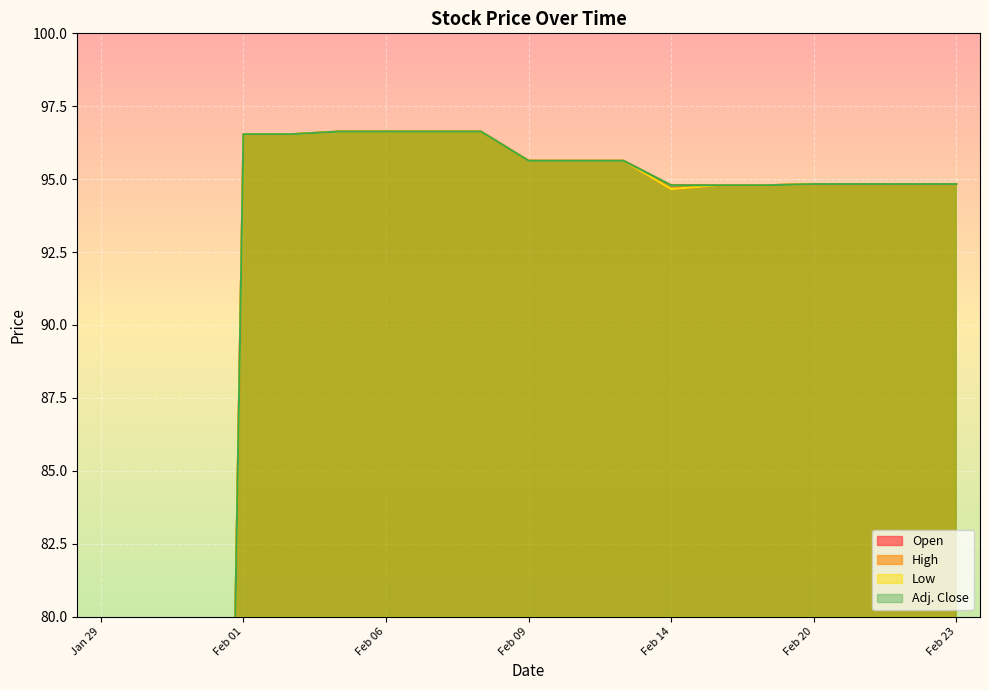

What is the total value across all series at Feb 08?

386.5